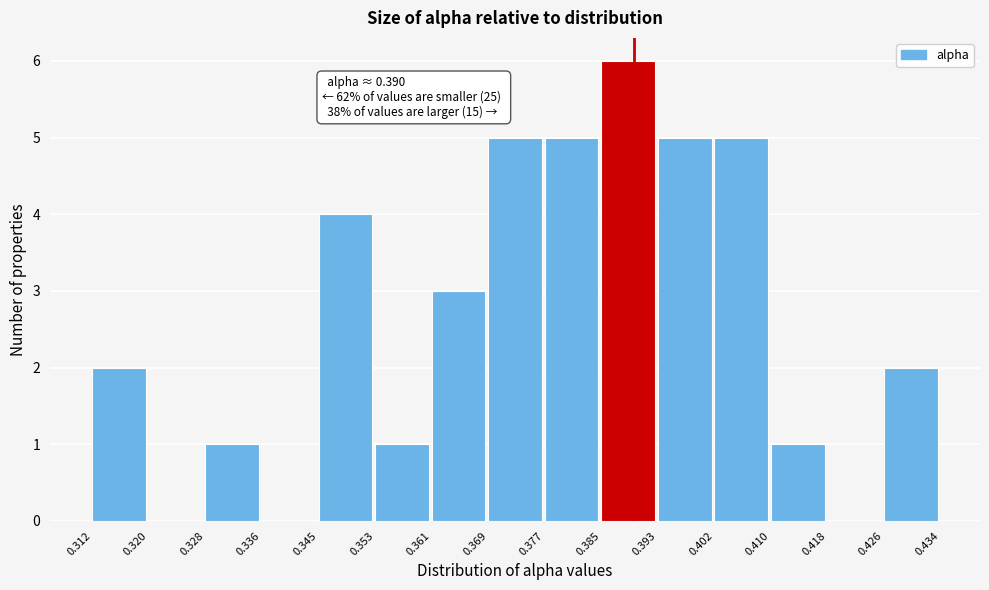

Over which range of the x-axis is the bar tallest?

0.385 to 0.393